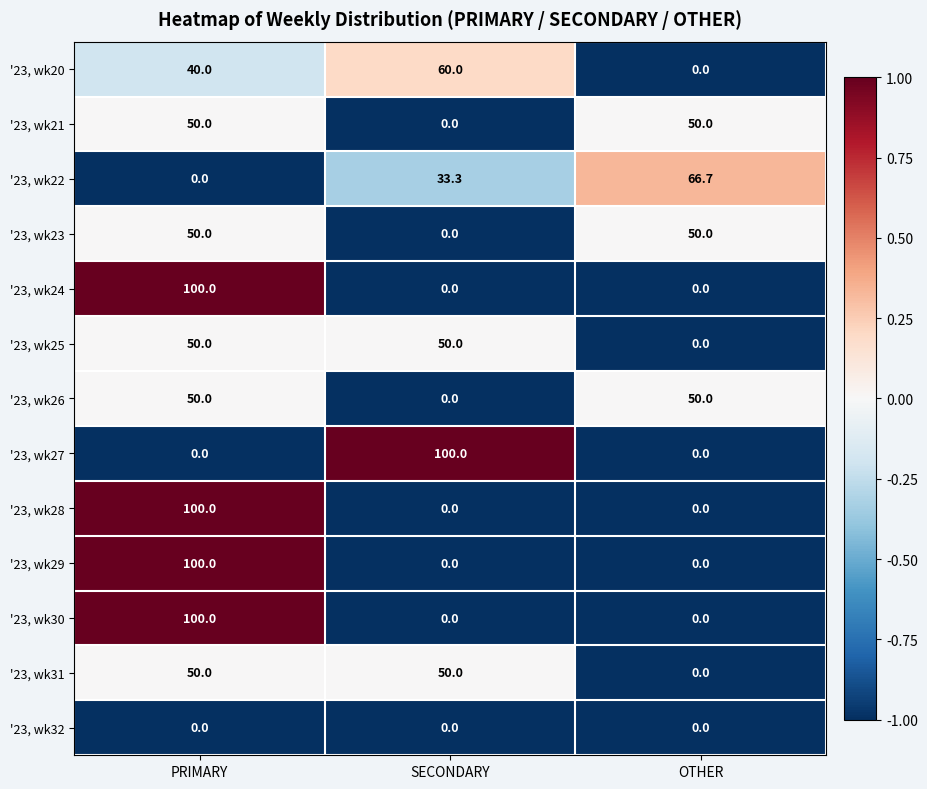

How many data points does each series have?

3